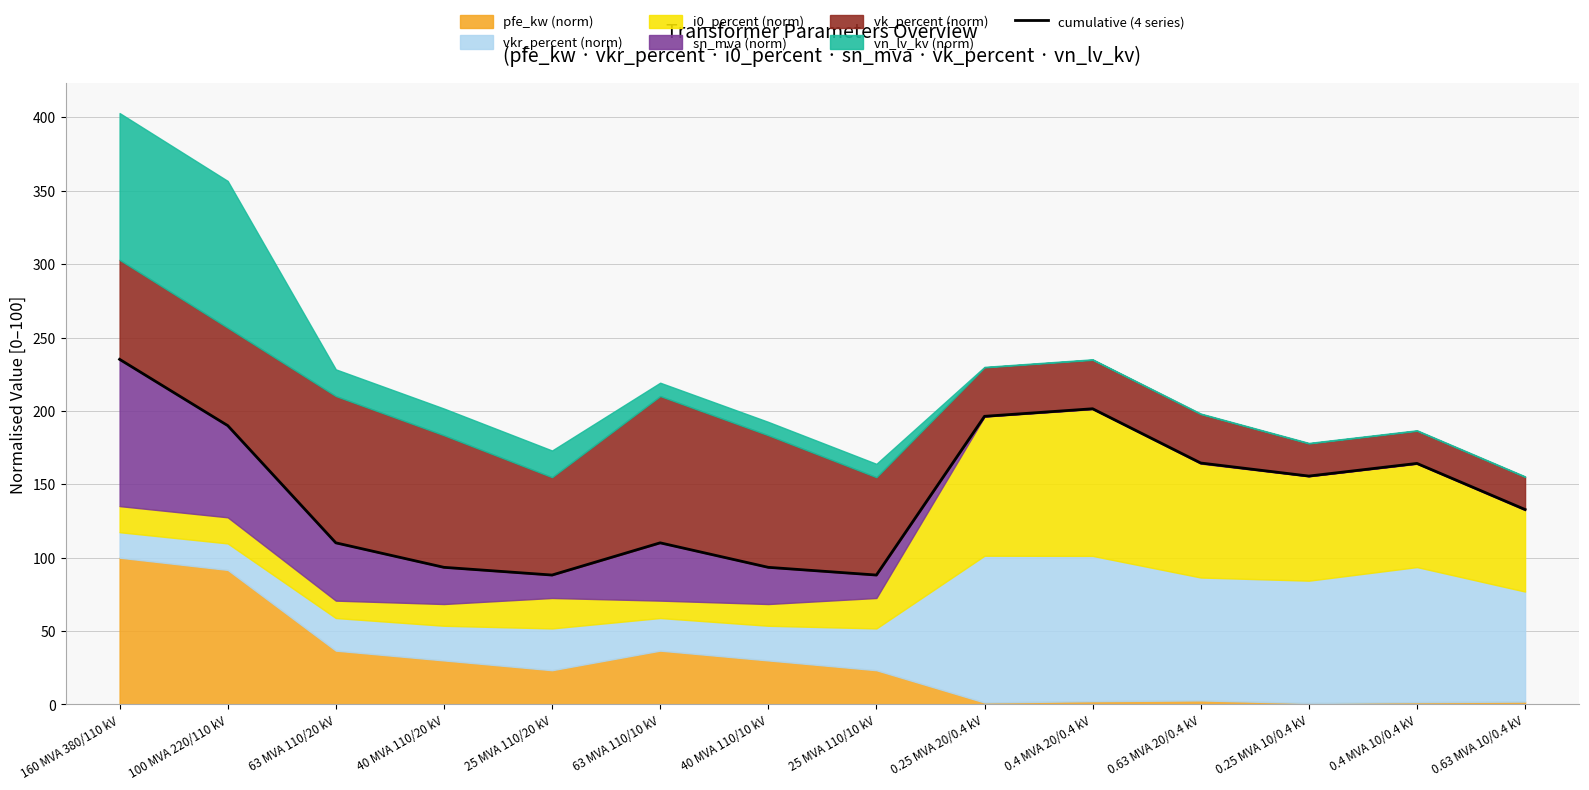

How many points are higher than both their immediate neighbors (excluding endpoints)?

3